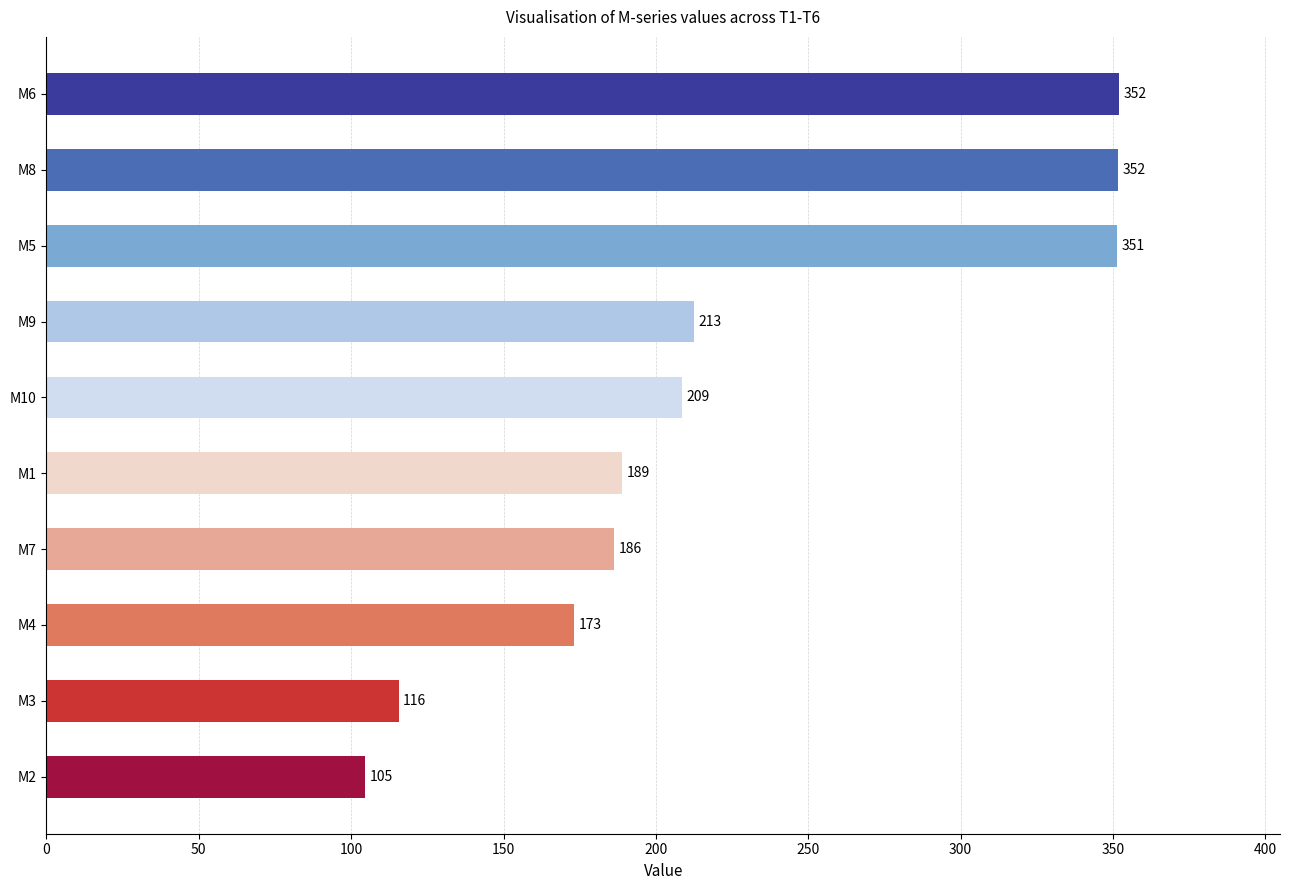

Is it true that the value at M2 is 104.5?

True